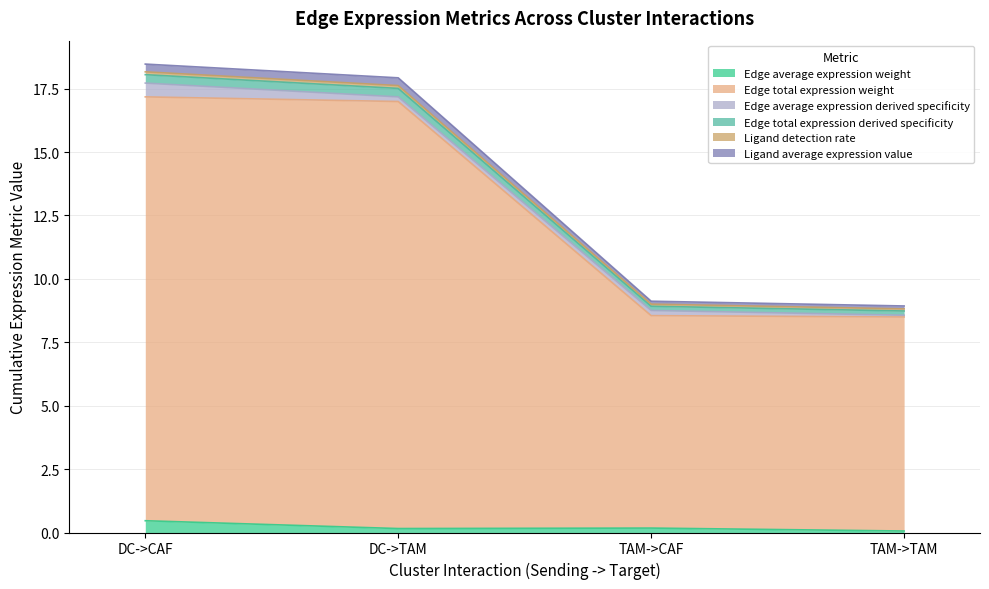

What is the maximum value for Edge average expression weight?

0.5